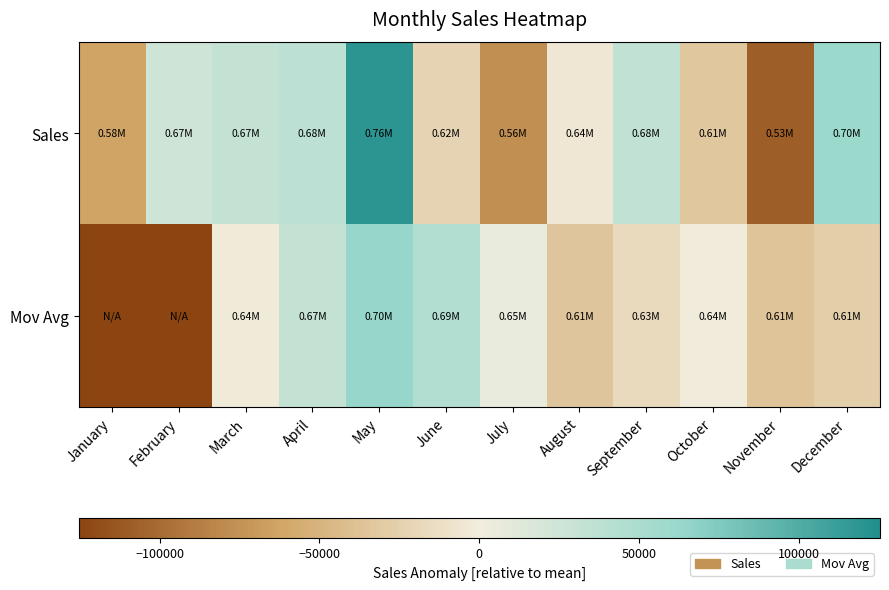

Reading right to left, transcribe all the data shown in this chart.

Sales: December=60754.1	November=-108488.6	October=-33240.6	September=34354.0	August=-5219.9	July=-76477.4	June=-22322.7	May=119344.3	April=37839.6	March=32352.4	February=24729.1	January=-63624.2
Mov Avg: December=-26991.7	November=-35791.7	October=-1368.8	September=-15781.1	August=-34673.3	July=6848.1	June=44953.7	May=63178.8	April=31640.3	March=-2180.9	February=-641032.1	January=-641032.1